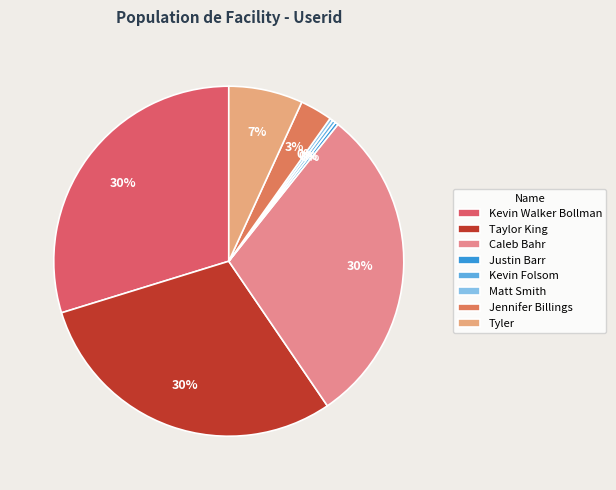

What portion of the pie excludes Kevin Folsom?

99.7%